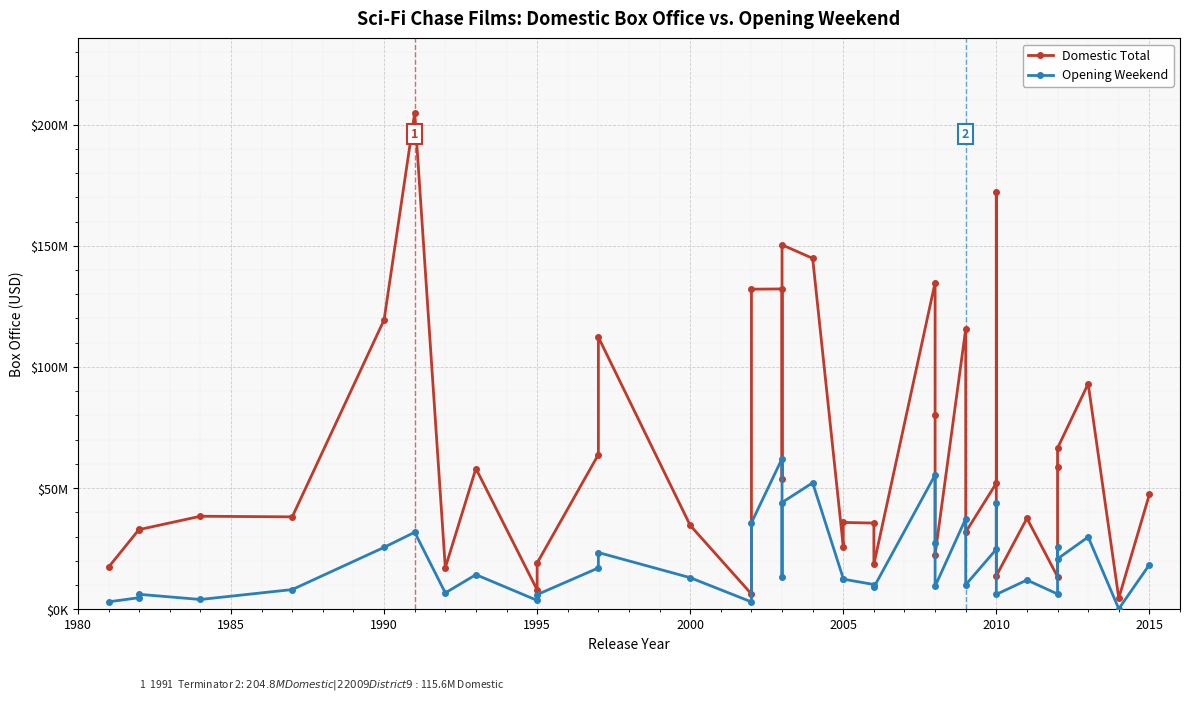

What is the smallest value displayed?

171187